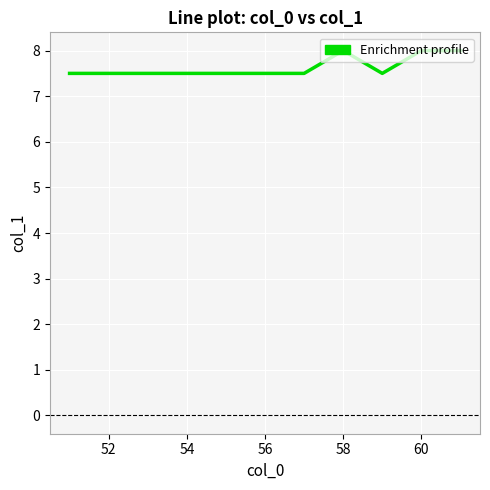

Does the chart display data point markers on the line(s)?

No